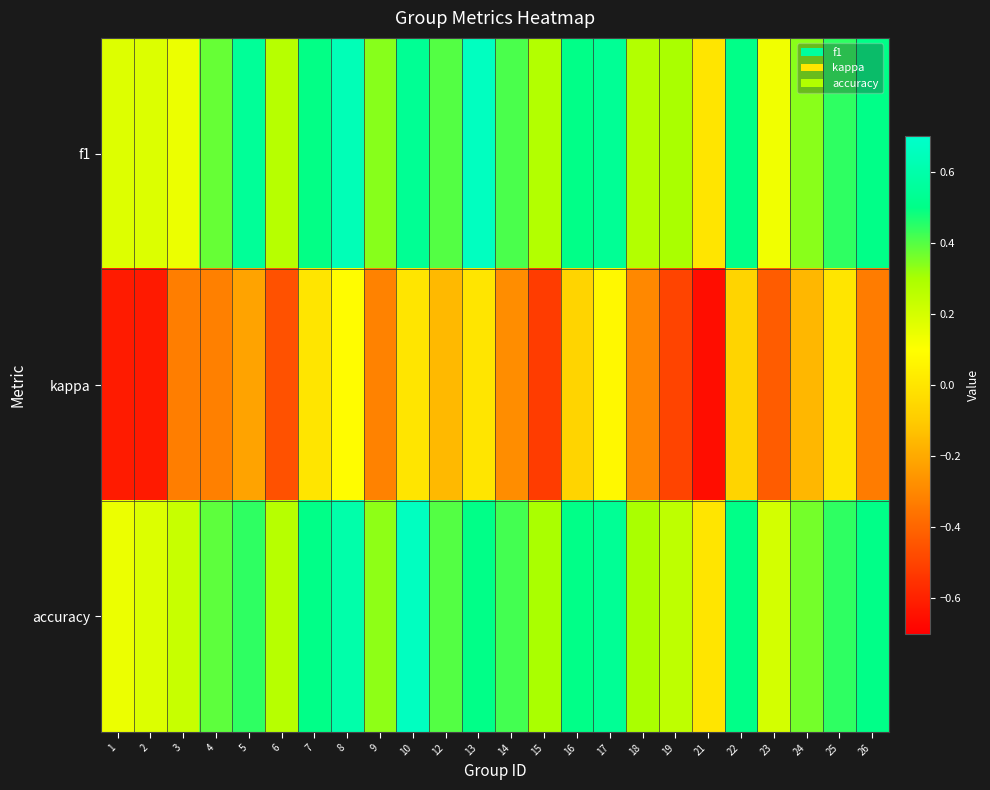

At which category is the sum across all series the highest?

8